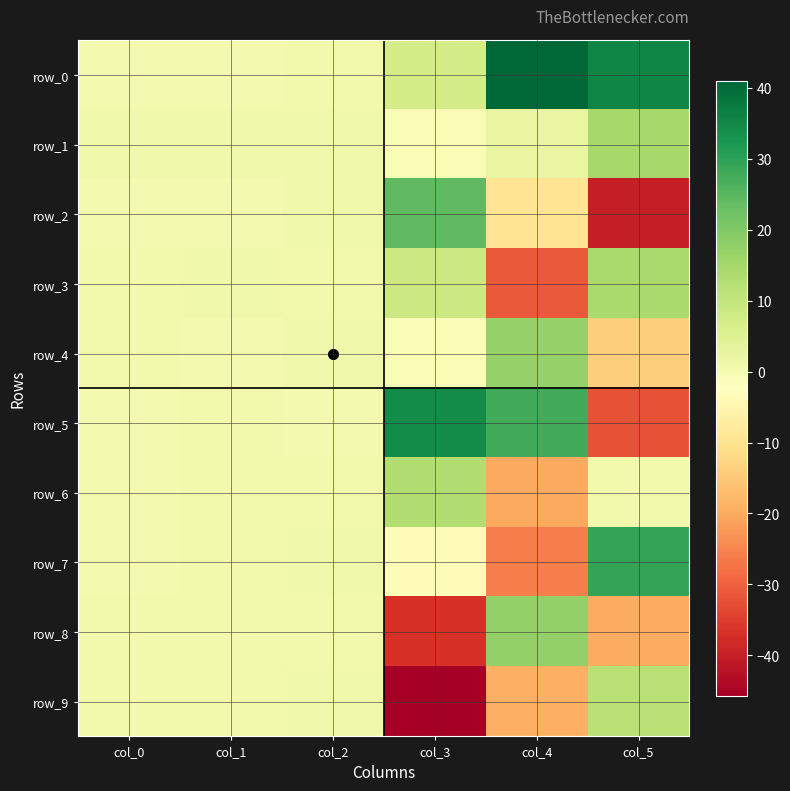

Reading left to right, extract all data points from this chart.

row_0: col_0=0.0	col_1=0.2	col_2=0.6	col_3=6.8	col_4=41.0	col_5=35.3
row_1: col_0=0.9	col_1=0.8	col_2=1.0	col_3=-0.9	col_4=2.6	col_5=14.6
row_2: col_0=0.0	col_1=0.3	col_2=0.8	col_3=24.4	col_4=-9.5	col_5=-40.0
row_3: col_0=0.4	col_1=0.8	col_2=0.4	col_3=8.8	col_4=-31.1	col_5=14.3
row_4: col_0=0.5	col_1=0.0	col_2=0.7	col_3=-0.8	col_4=17.3	col_5=-13.9
row_5: col_0=0.3	col_1=0.4	col_2=0.1	col_3=34.5	col_4=27.5	col_5=-32.1
row_6: col_0=0.1	col_1=0.5	col_2=0.4	col_3=13.0	col_4=-20.2	col_5=0.7
row_7: col_0=0.2	col_1=0.5	col_2=0.8	col_3=-3.2	col_4=-25.8	col_5=29.3
row_8: col_0=0.6	col_1=0.4	col_2=0.5	col_3=-36.9	col_4=17.6	col_5=-19.9
row_9: col_0=0.5	col_1=0.5	col_2=1.0	col_3=-45.7	col_4=-19.3	col_5=11.8